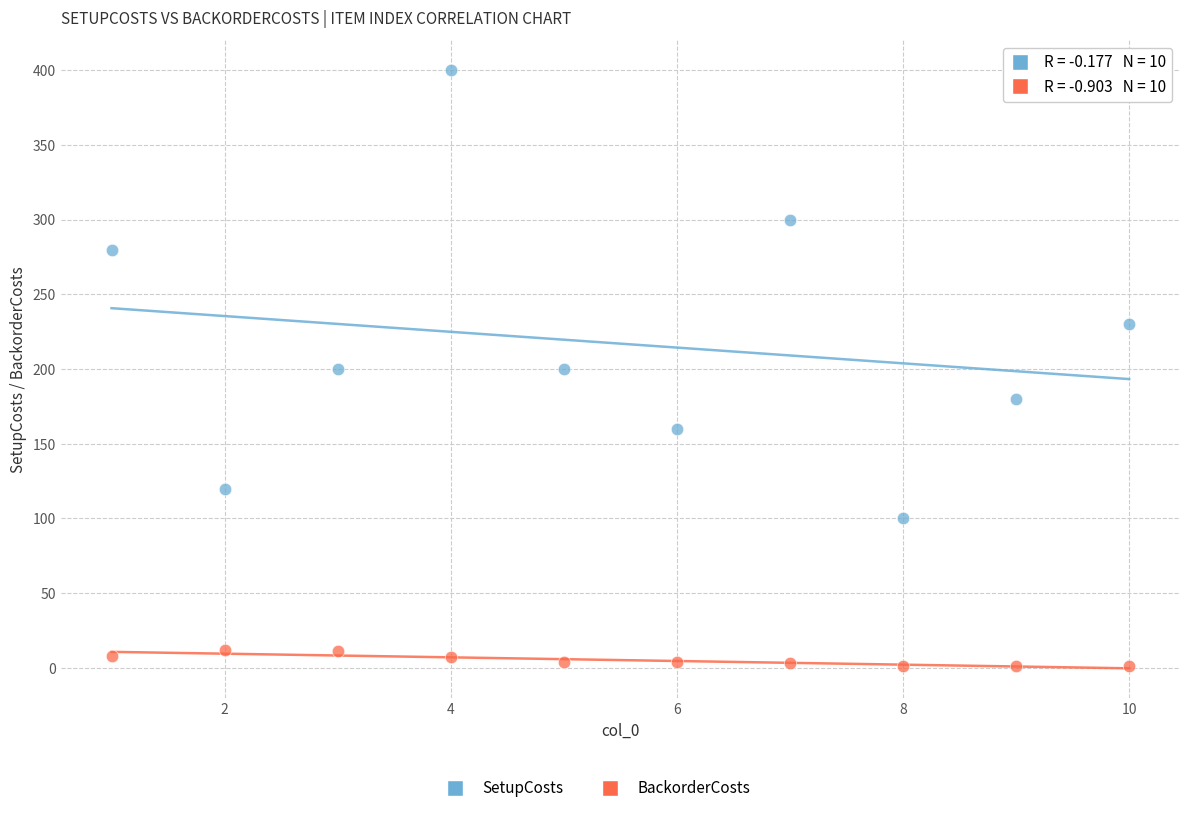

Which series has the largest Y range (max minus min)?

SetupCosts